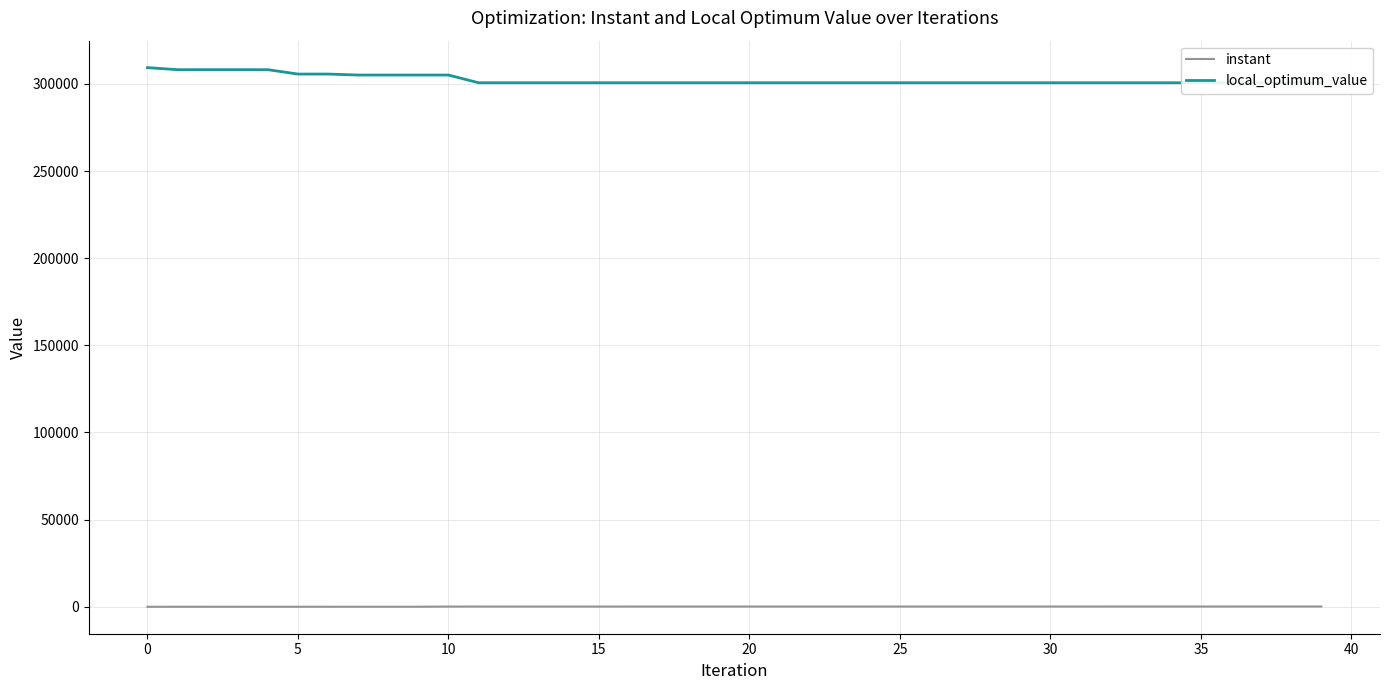

What is the total value across all series at 17?

300771.6